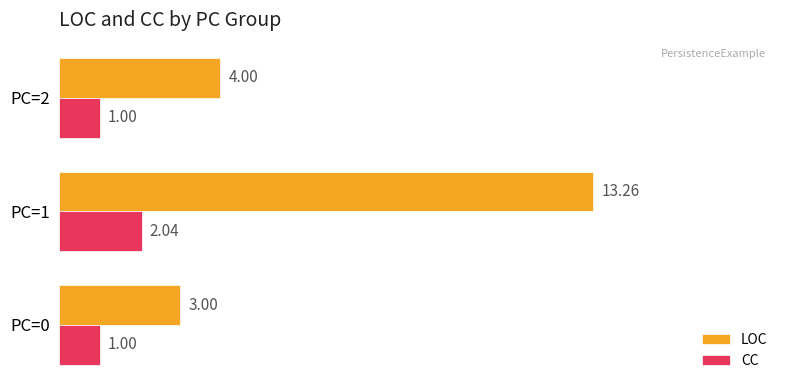

At which label does LOC reach its peak?

PC=1